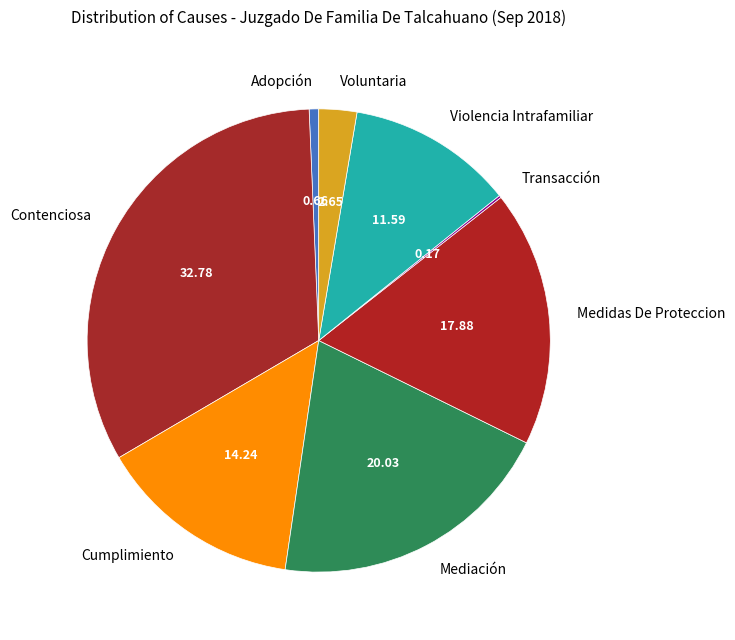

Which slice is the largest?

Contenciosa